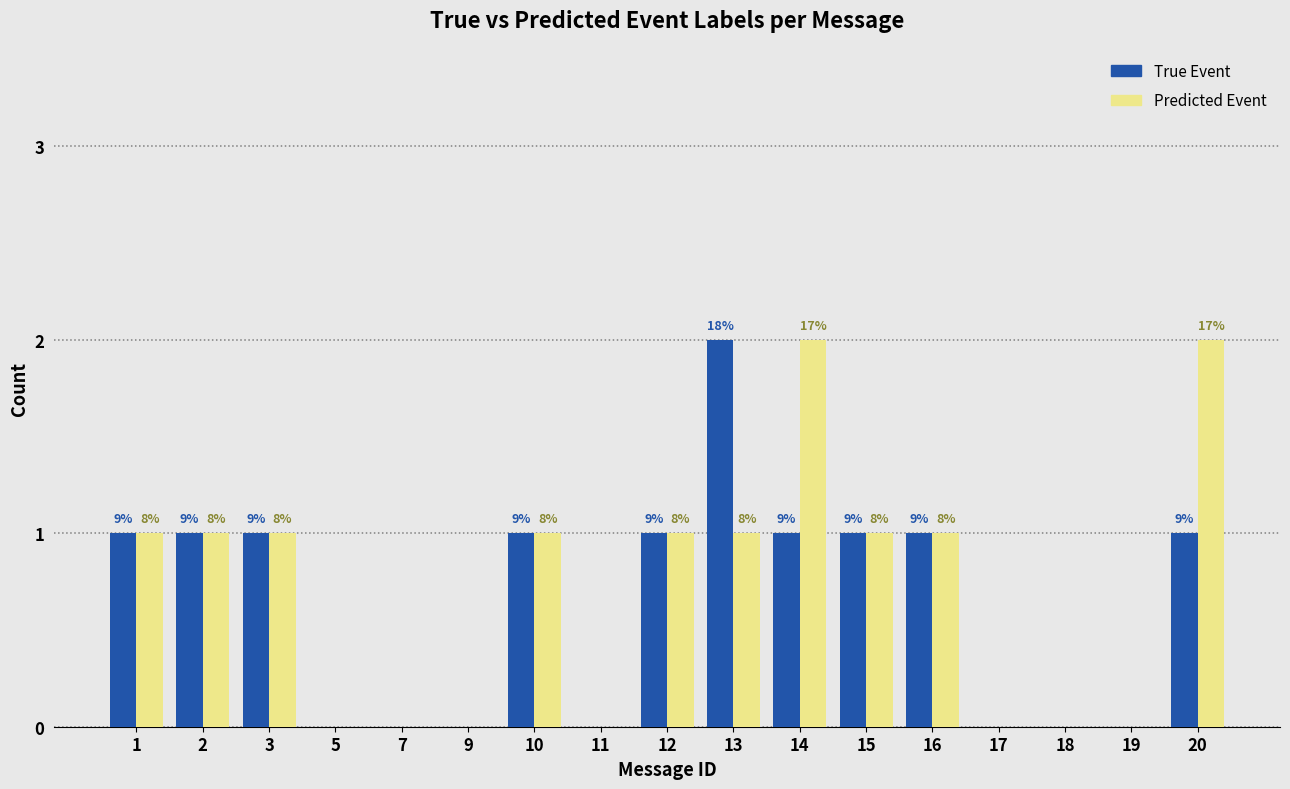

How many groups of bars are there?

17